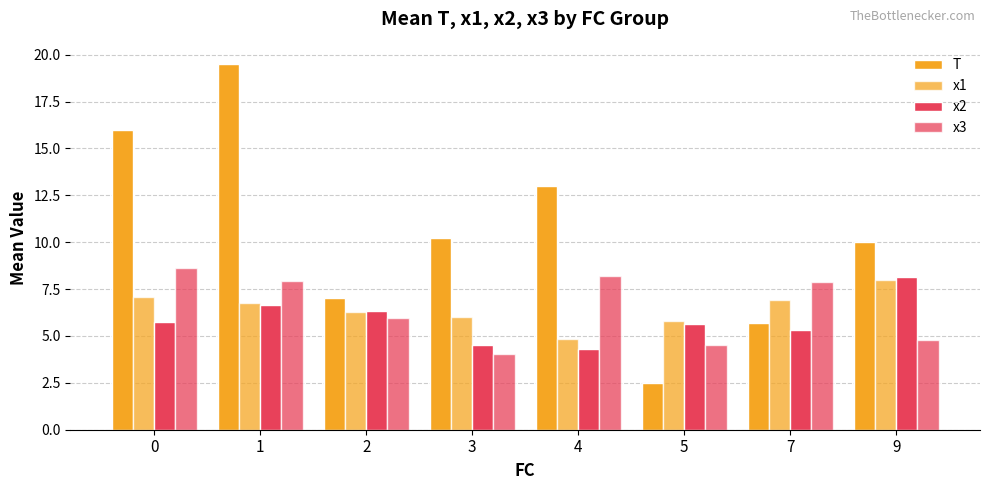

Are the bars horizontal?

No